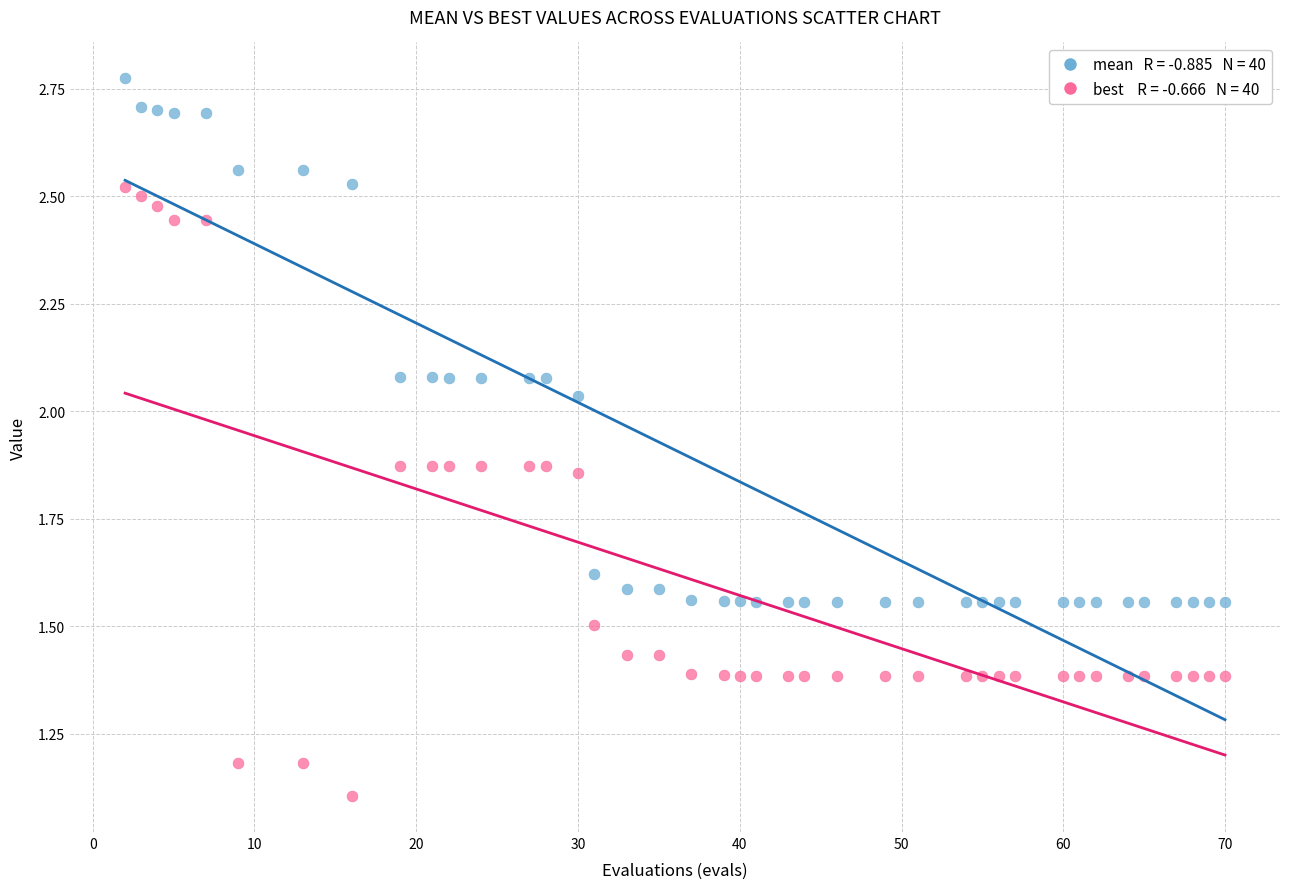

Across all data points, what is the range of Y values (max minus min)?

1.7